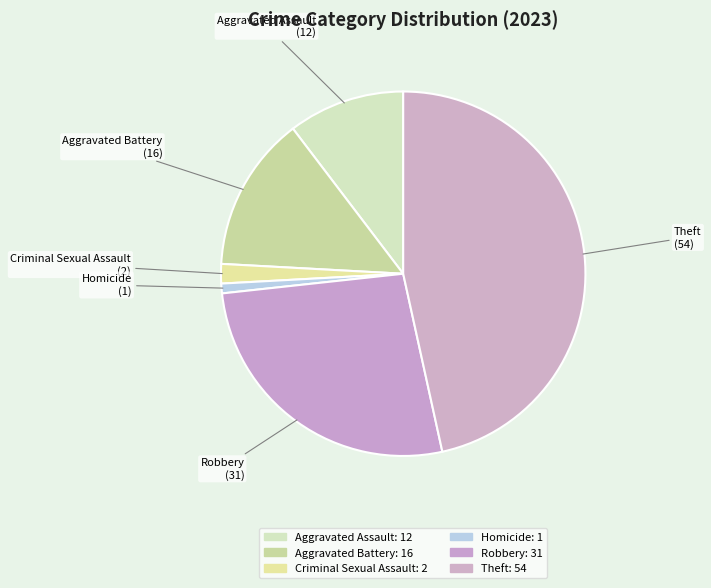

To the nearest percent, what portion does Criminal Sexual Assault represent?

2%